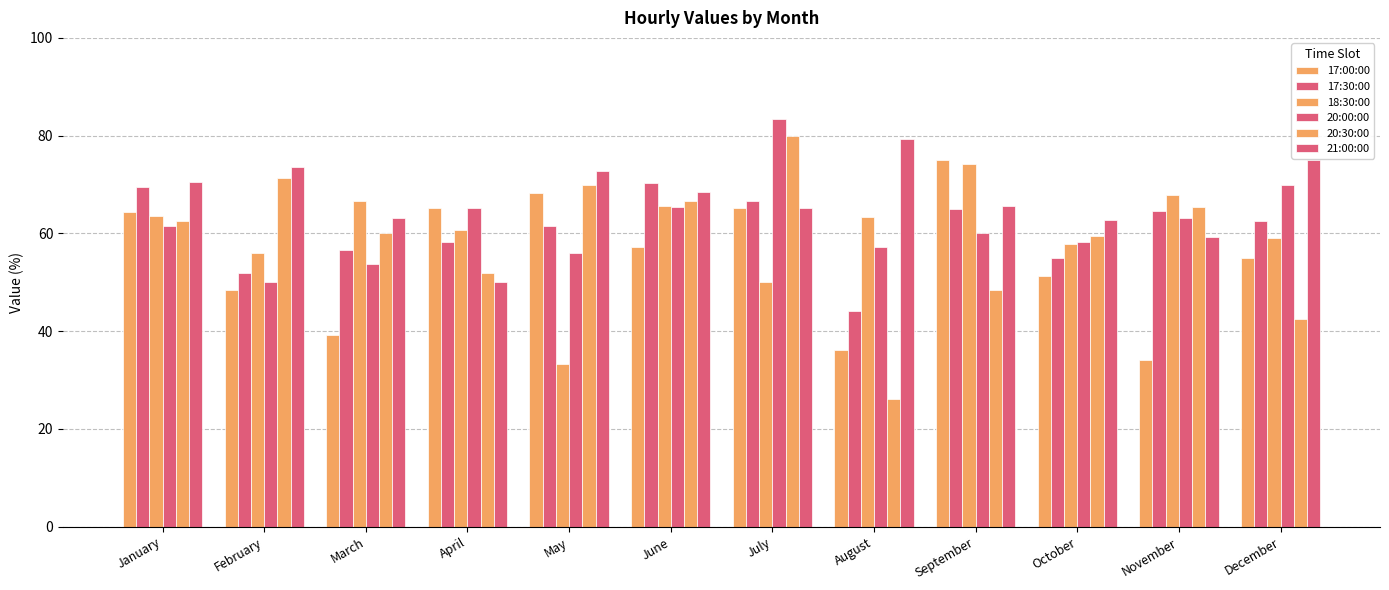

What is the minimum value for 20:00:00?

50.0